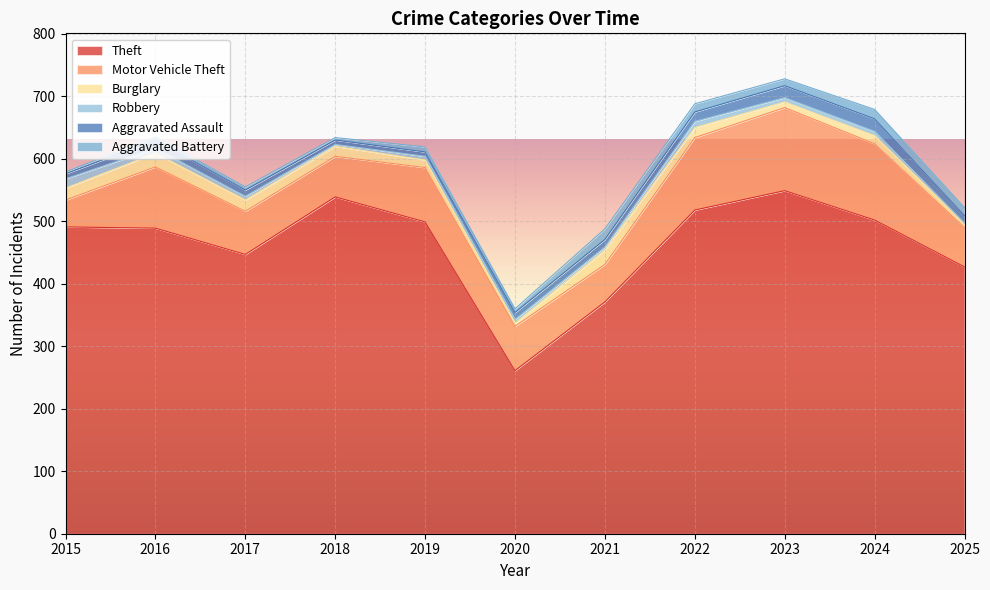

Reading left to right, list all the values displayed in this chart.

Theft: 2015=491	2016=489	2017=447	2018=539	2019=499	2020=261	2021=371	2022=518	2023=549	2024=502	2025=427
Motor Vehicle Theft: 2015=43	2016=98	2017=69	2018=65	2019=87	2020=71	2021=60	2022=116	2023=133	2024=122	2025=63
Burglary: 2015=19	2016=22	2017=18	2018=16	2019=12	2020=5	2021=23	2022=16	2023=9	2024=13	2025=6
Robbery: 2015=15	2016=8	2017=6	2018=3	2019=6	2020=6	2021=5	2022=10	2023=7	2024=7	2025=1
Aggravated Assault: 2015=8	2016=13	2017=10	2018=7	2019=7	2020=11	2021=12	2022=15	2023=19	2024=20	2025=12
Aggravated Battery: 2015=3	2016=5	2017=5	2018=4	2019=8	2020=6	2021=17	2022=13	2023=11	2024=15	2025=13